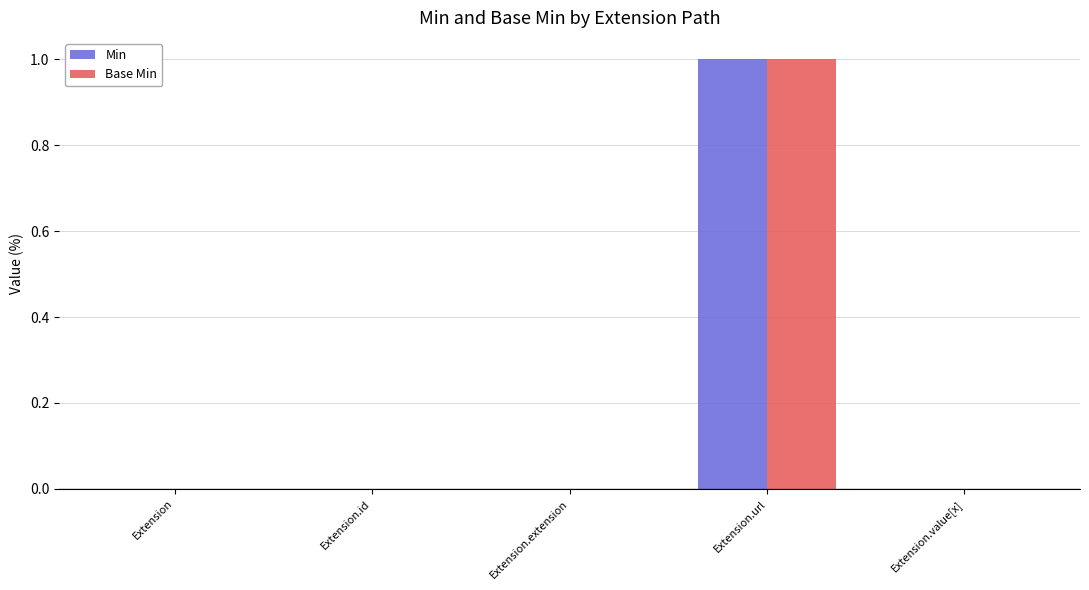

Reading left to right, extract all data points from this chart.

Min: Extension=0	Extension.id=0	Extension.extension=0	Extension.url=1	Extension.value[x]=0
Base Min: Extension=0	Extension.id=0	Extension.extension=0	Extension.url=1	Extension.value[x]=0